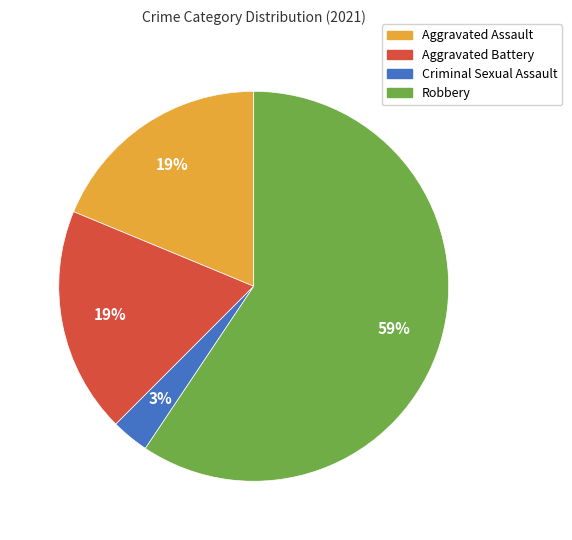

How many segments does this pie chart have?

4